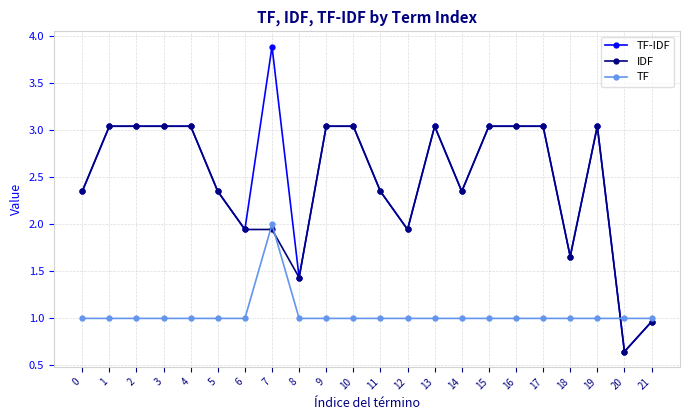

List the series in order of their peak value, highest first.

TF-IDF, IDF, TF